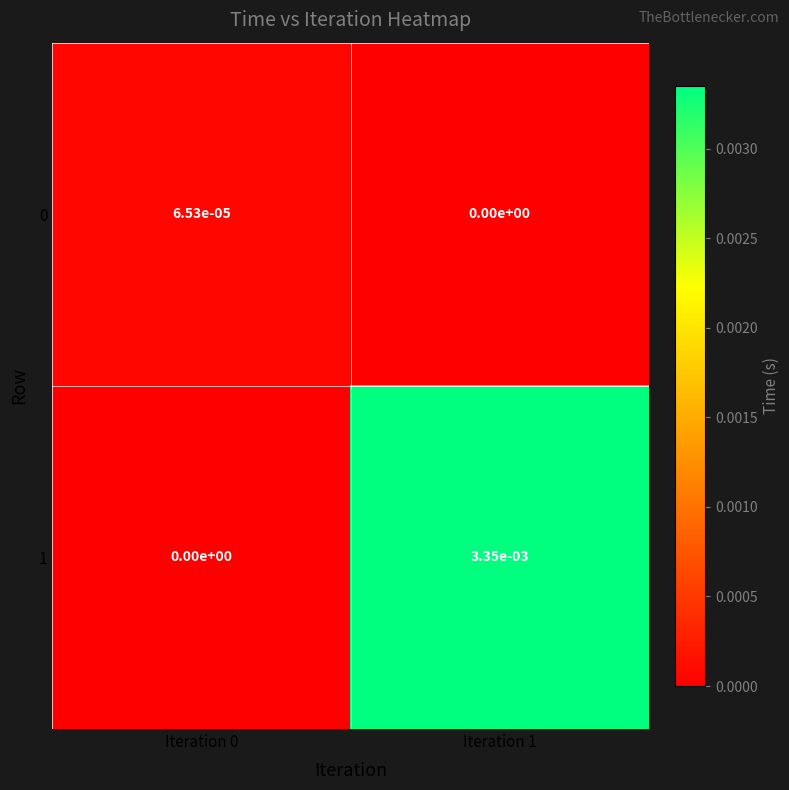

Which series has the largest range (max minus min)?

1